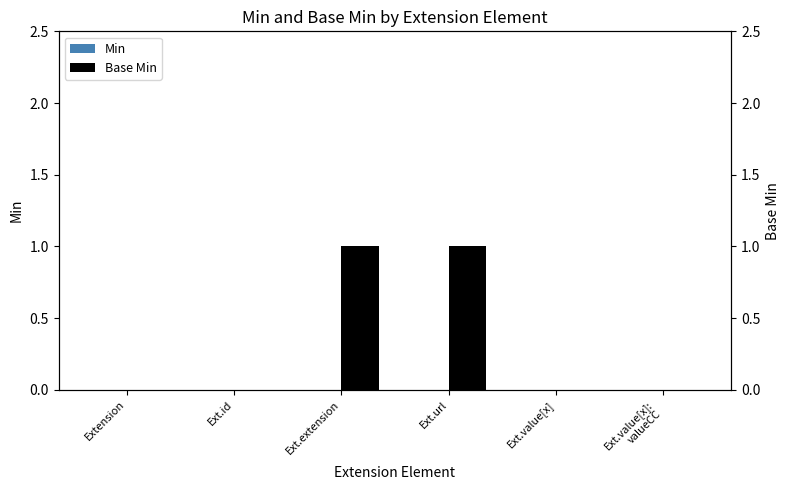

What is the greatest value displayed?

1